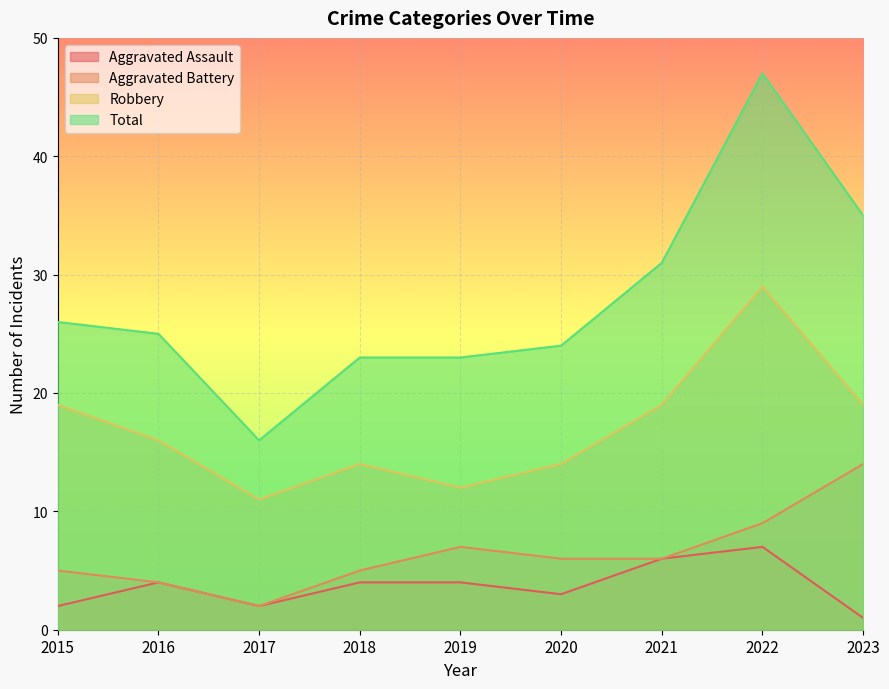

What is the greatest value displayed?

47